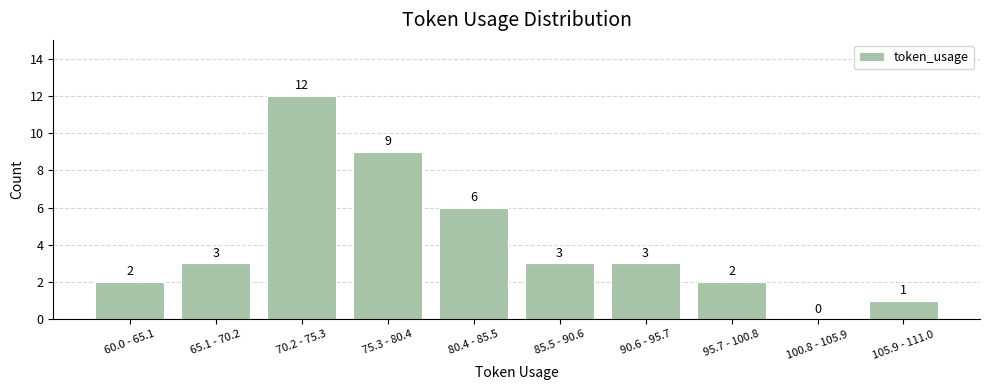

Reading left to right, list all the values displayed in this chart.

60.0 - 65.1=2	65.1 - 70.2=3	70.2 - 75.3=12	75.3 - 80.4=9	80.4 - 85.5=6	85.5 - 90.6=3	90.6 - 95.7=3	95.7 - 100.8=2	100.8 - 105.9=0	105.9 - 111.0=1